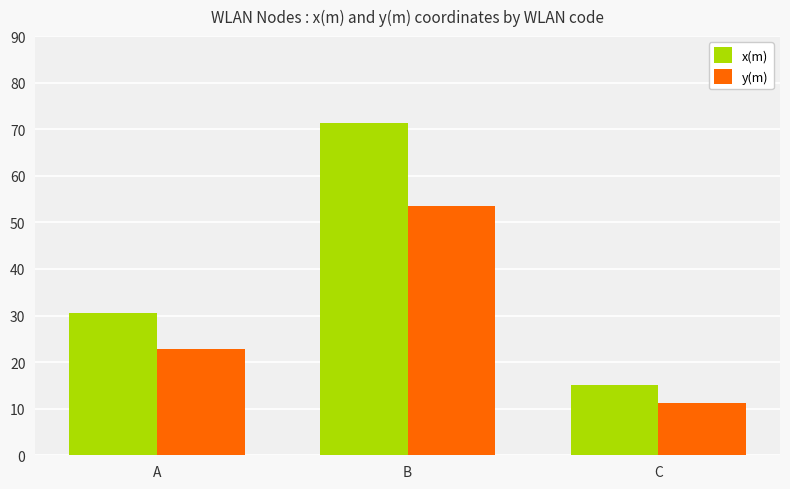

Does the chart contain stacked bars?

No